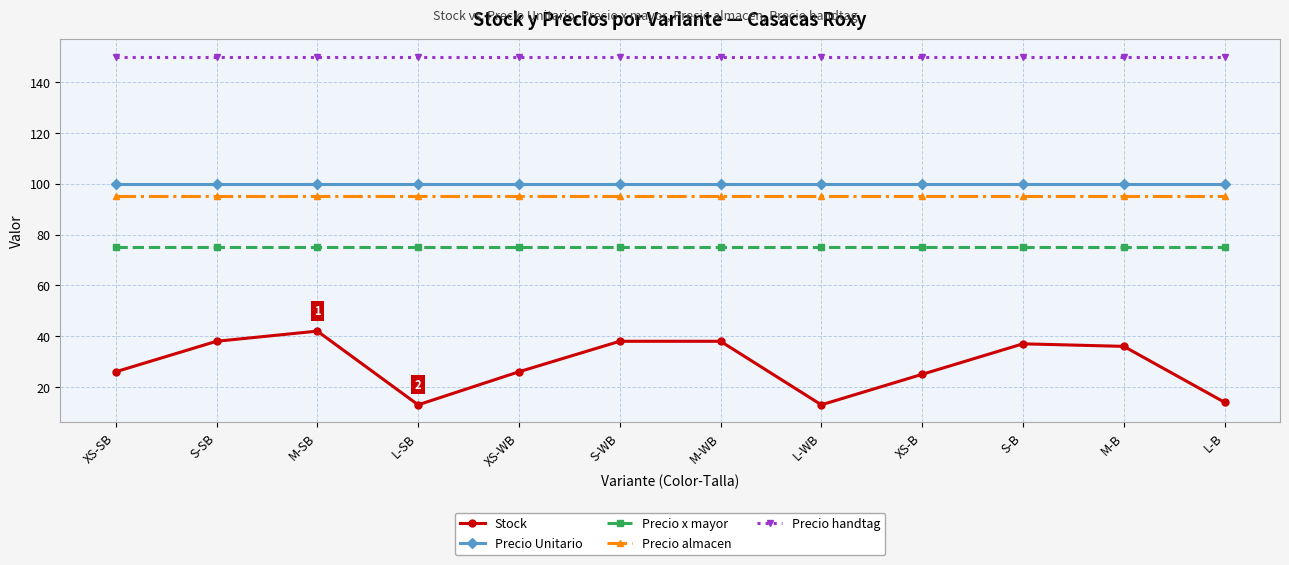

Does the chart display data point markers on the line(s)?

Yes